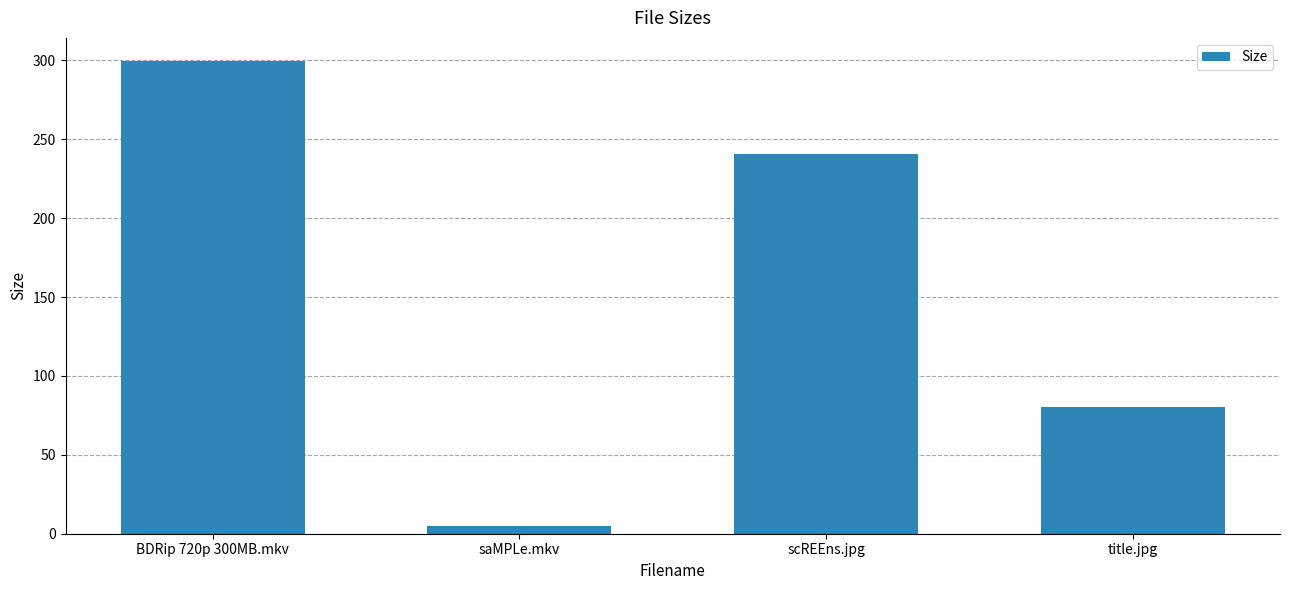

What is the difference between the maximum and minimum values?

294.0